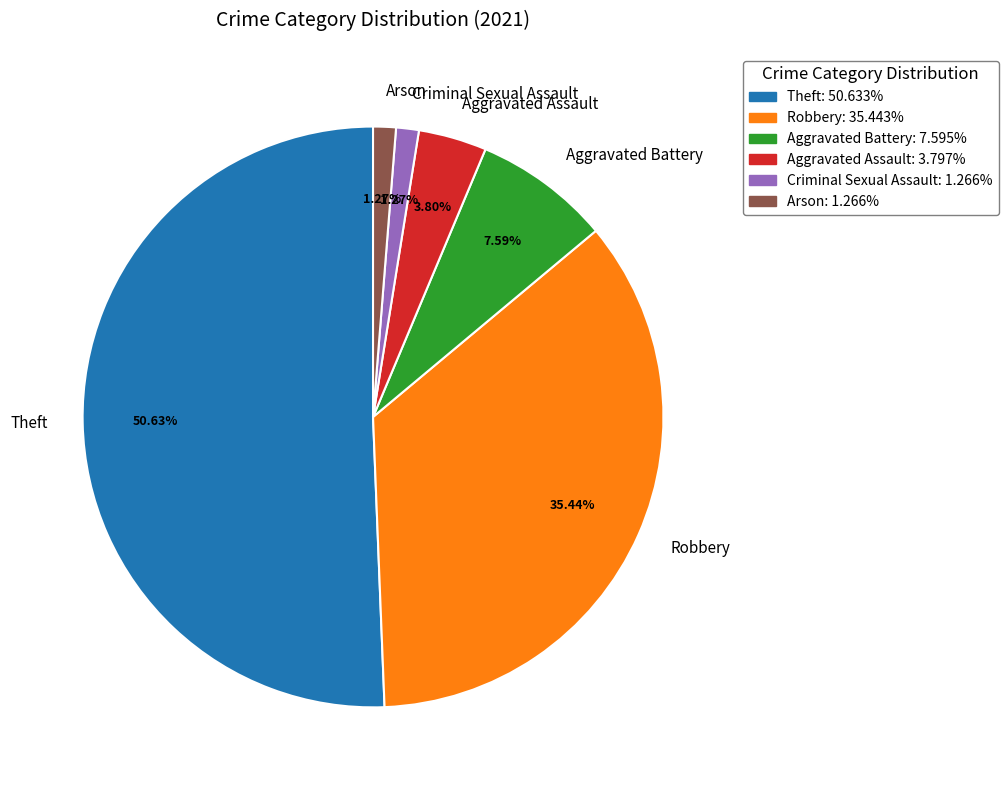

Is Criminal Sexual Assault the majority of the pie?

No